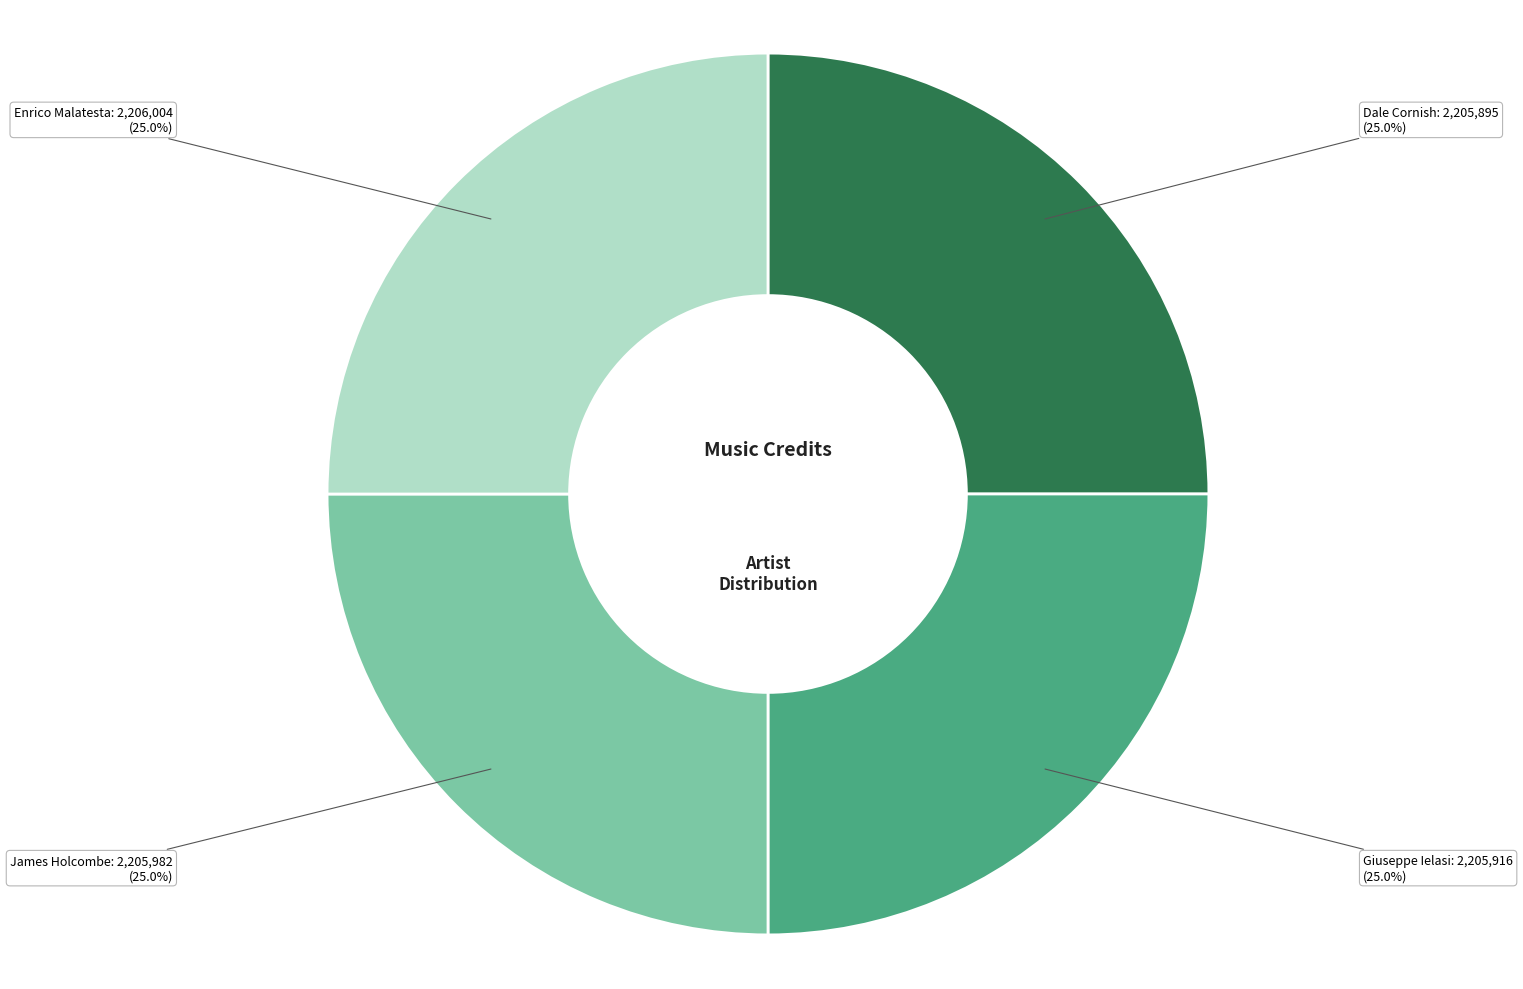

Count the number of slices in the pie.

4